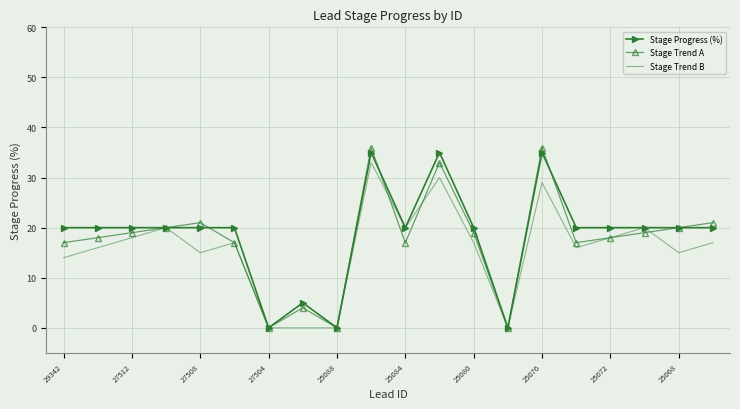

What is the maximum value for Stage Trend B?

33